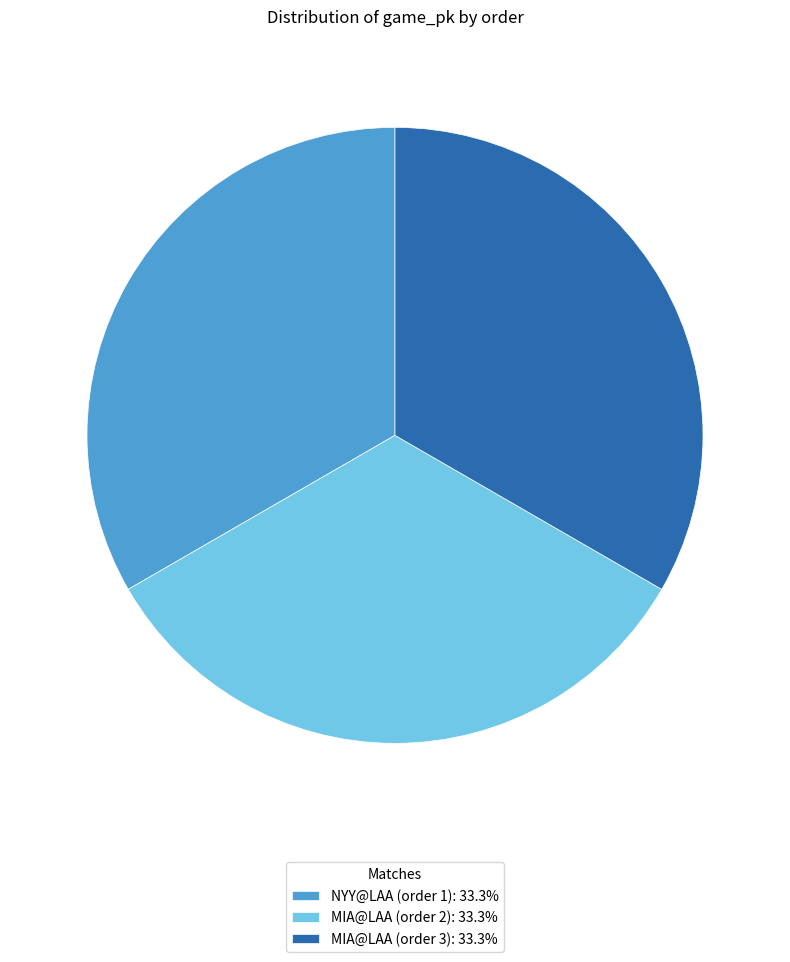

How many segments does this pie chart have?

3